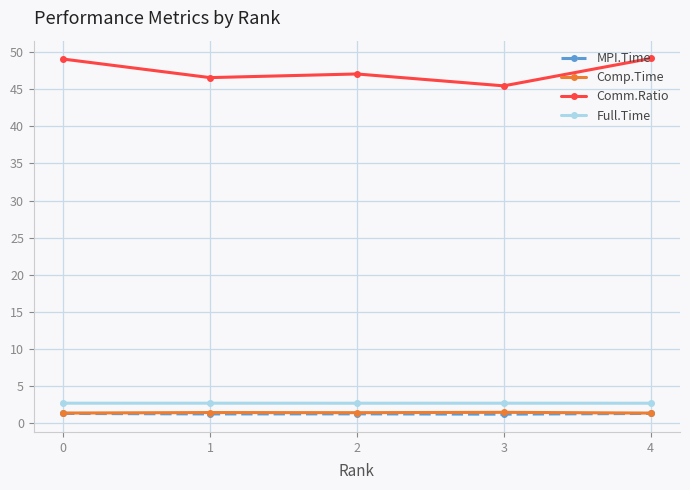

What is the difference between the second highest and minimum values in the Comm.Ratio series?

3.6